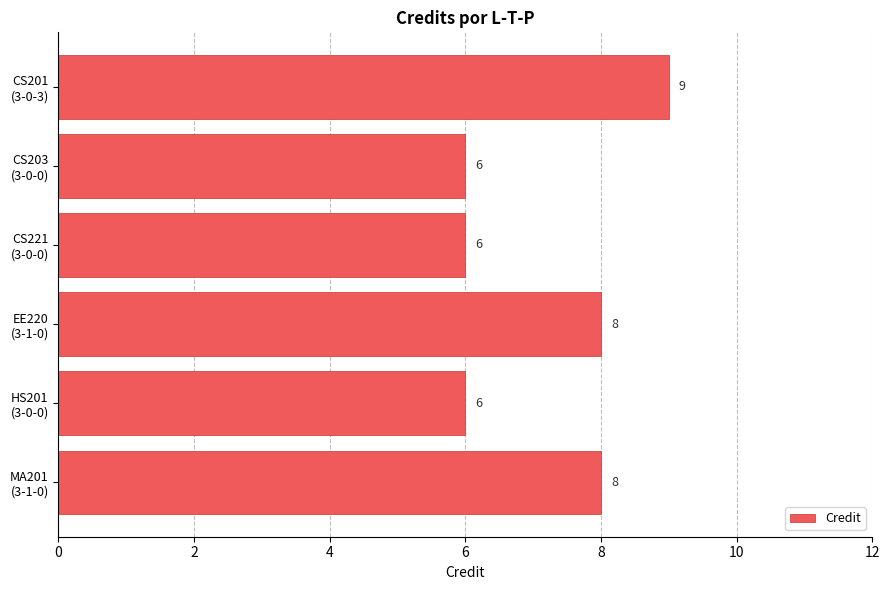

Reading bottom to top, extract all data points from this chart.

8	6	8	6	6	9